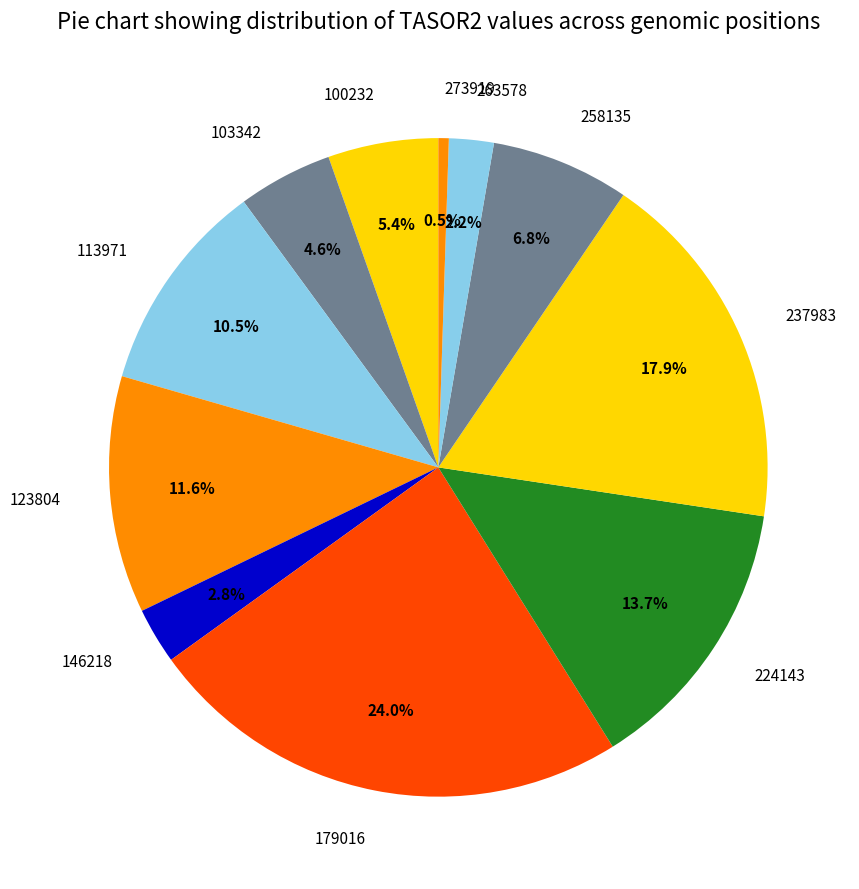

To the nearest percent, what portion does 146218 represent?

3%